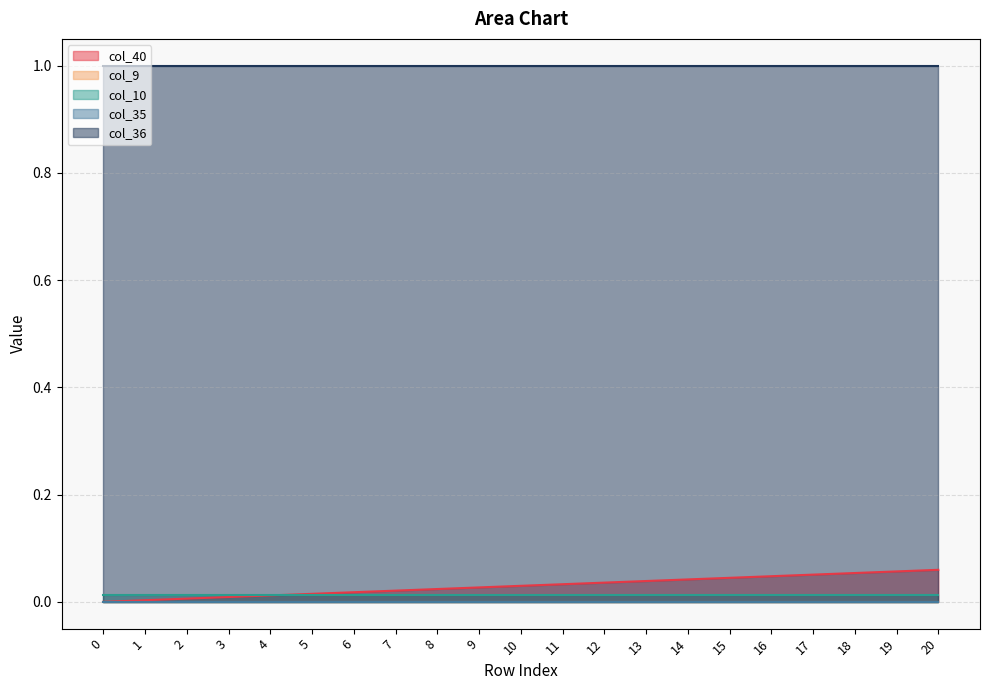

What are all the series names shown in the legend?

col_40, col_9, col_10, col_35, col_36